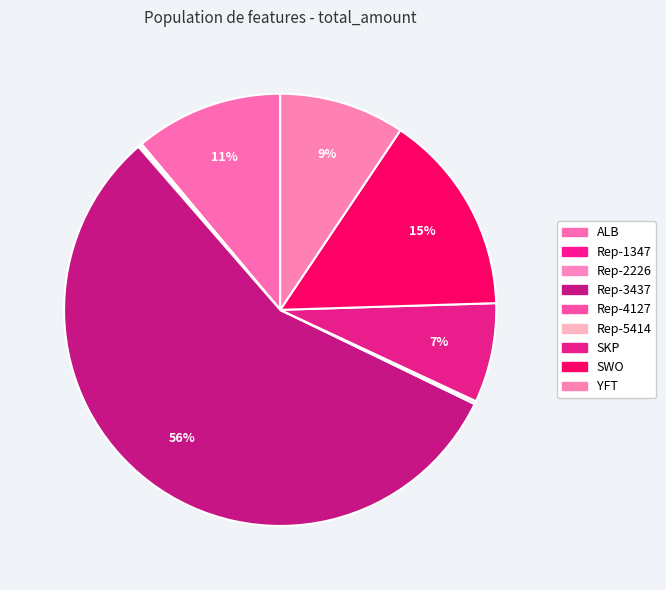

What portion of the pie excludes Rep-5414?

99.9%